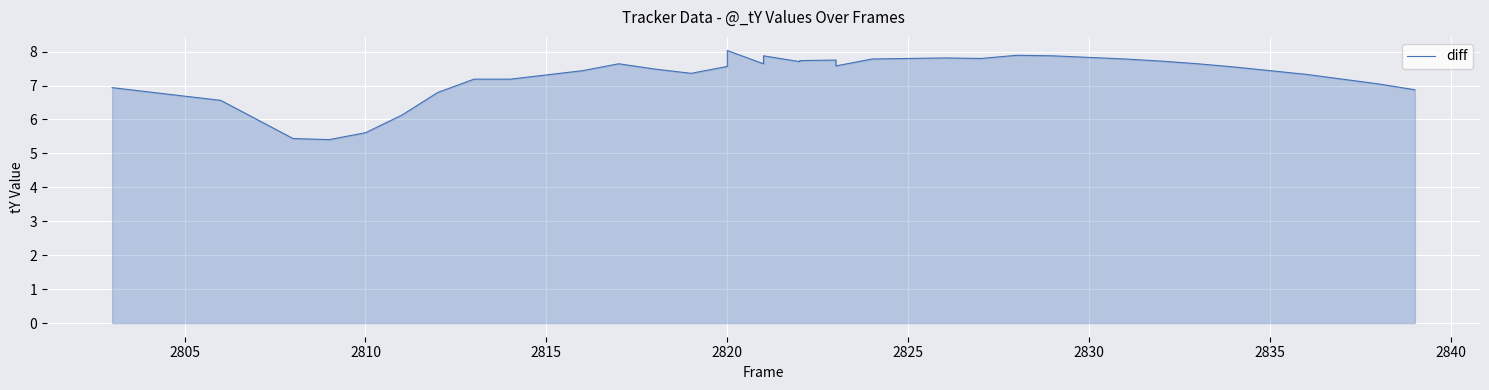

What is the difference between the maximum and minimum values?

2.6